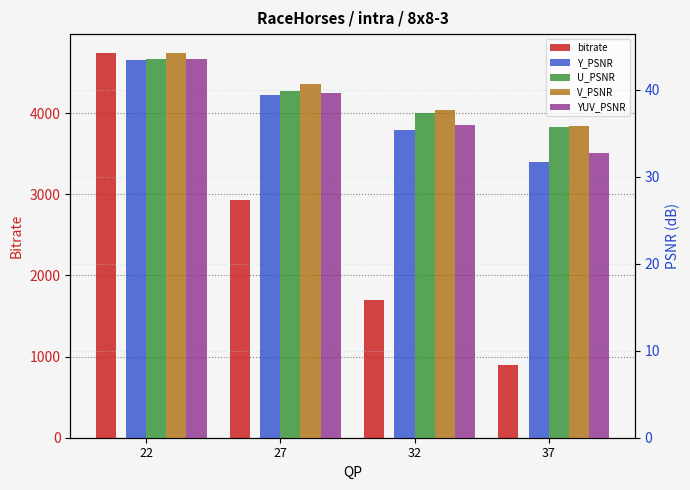

How many bars are there in total?

20